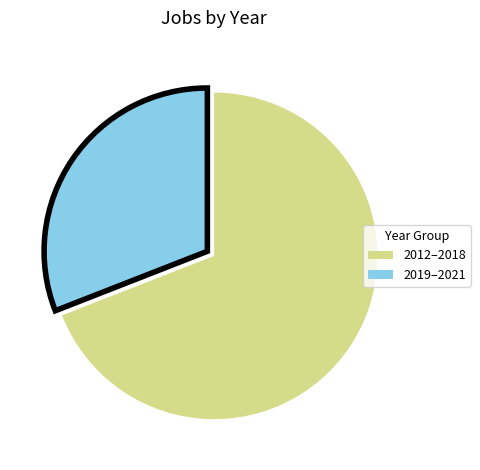

Does any single category account for the majority?

Yes